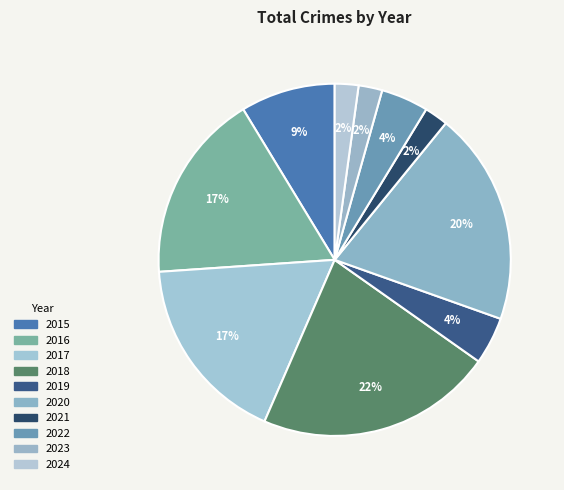

Count the number of slices in the pie.

10